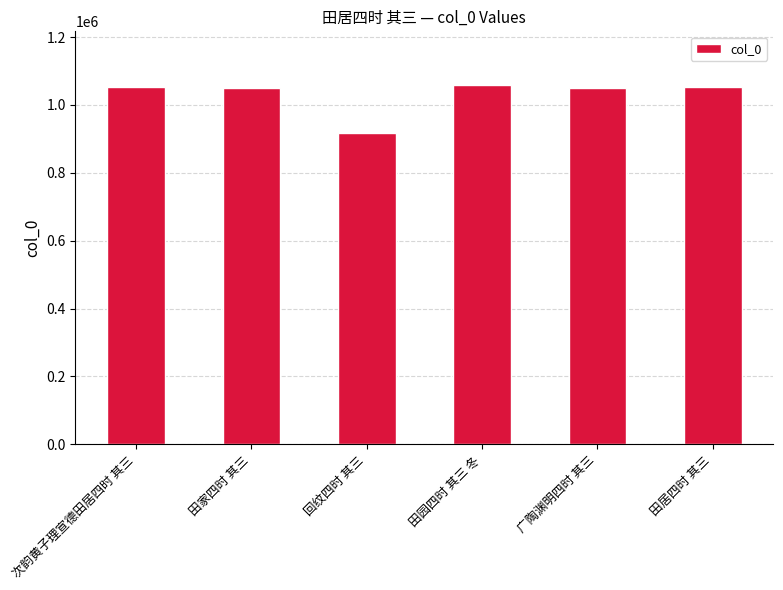

What position from the left is 次韵黄子理宣德田居四时 其三?

1